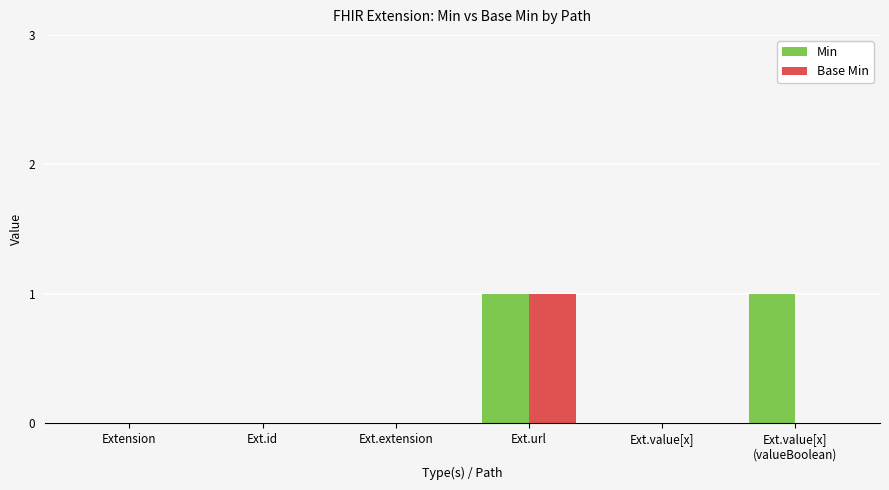

At which label does Base Min reach its peak?

Ext.url